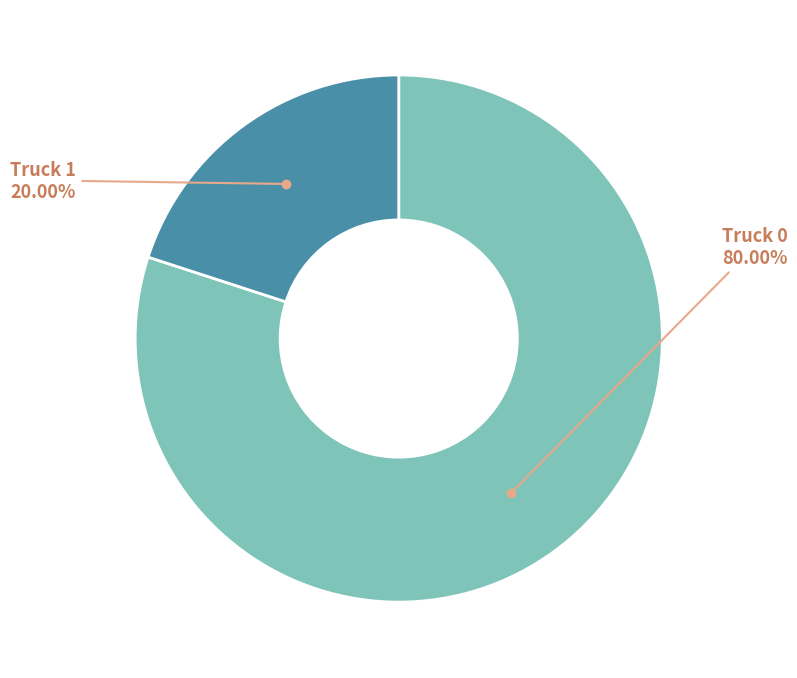

Is there a majority slice in this chart?

Yes